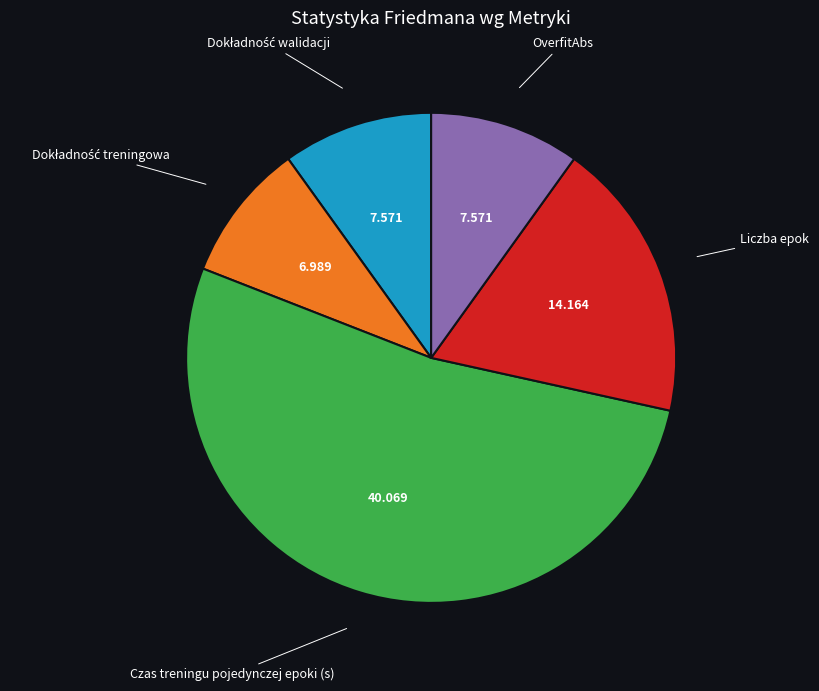

Which slice represents more than half of the pie?

Czas treningu pojedynczej epoki (s)